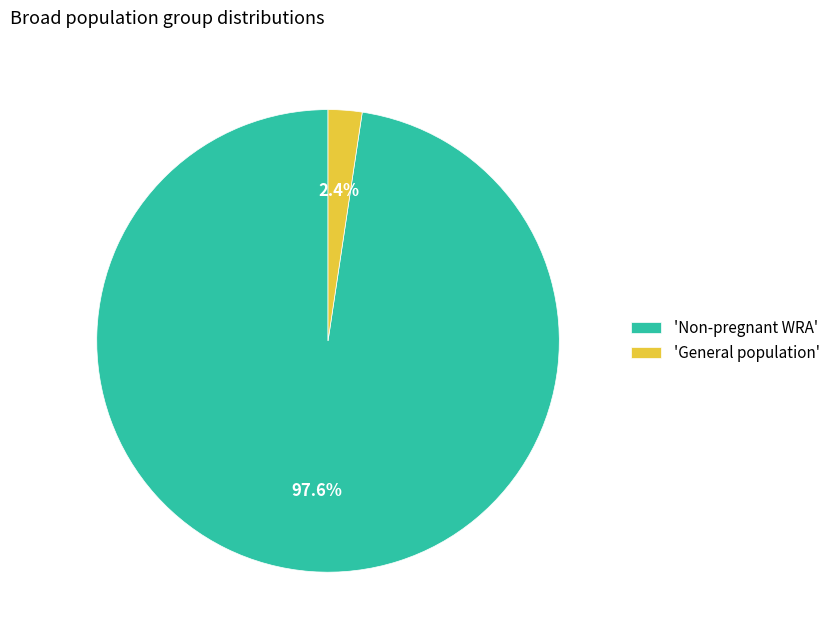

Count the number of slices in the pie.

2